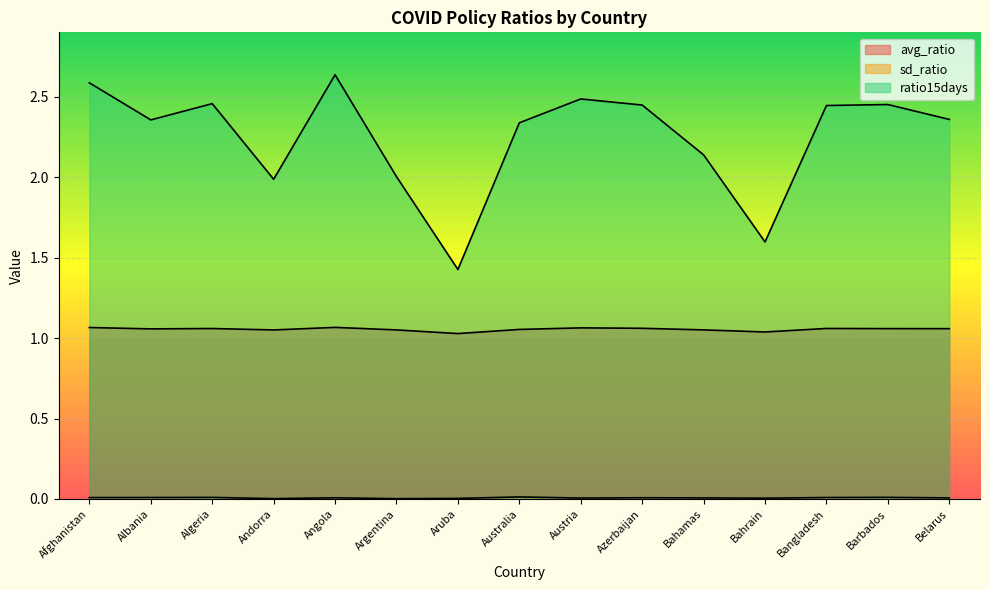

True or false: ratio15days and sd_ratio intersect in this chart.

False